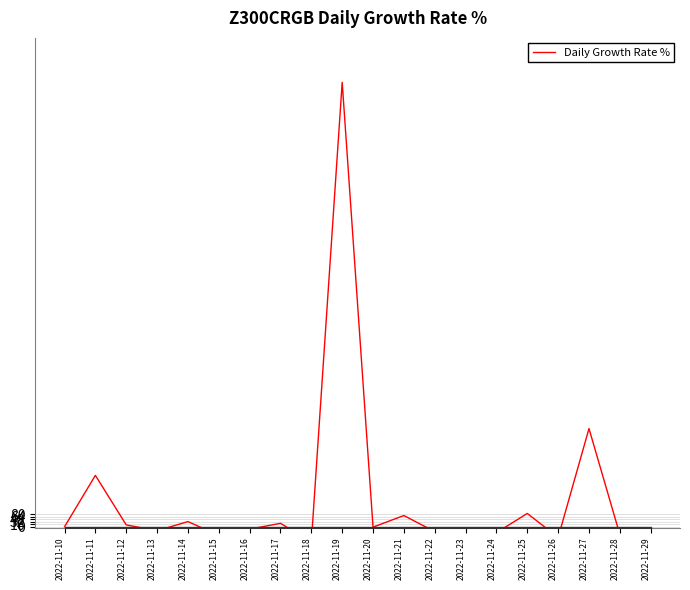

At which category does the chart reach its minimum across all series?

2022-11-18